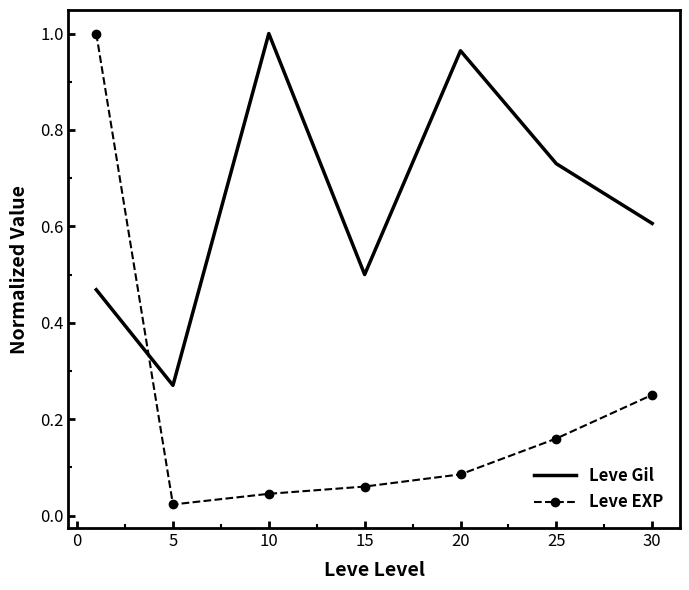

List the series in order of their overall mean, lowest first.

Leve EXP, Leve Gil